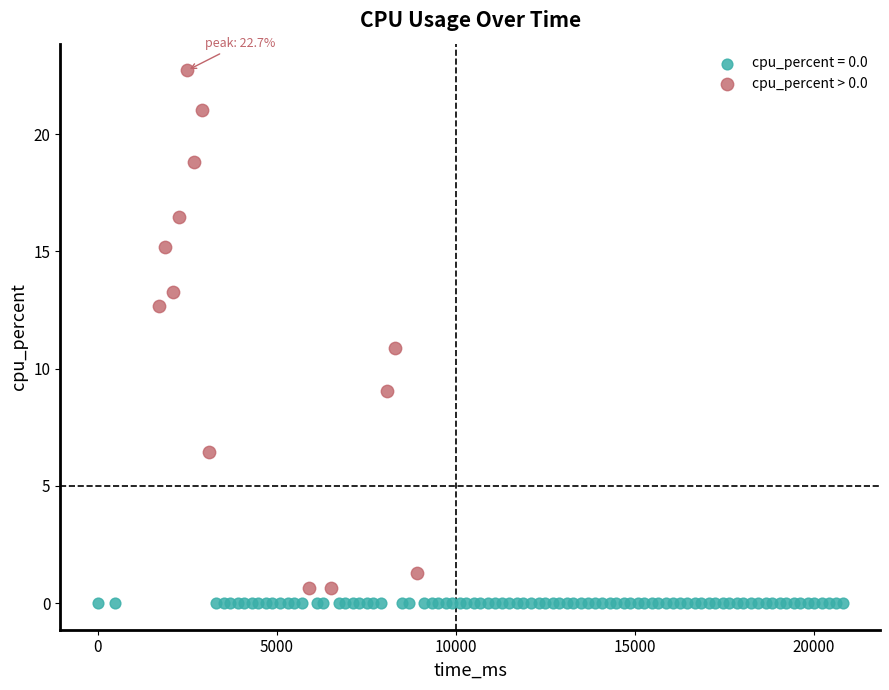

Which series contains the highest Y value?

cpu_percent > 0.0